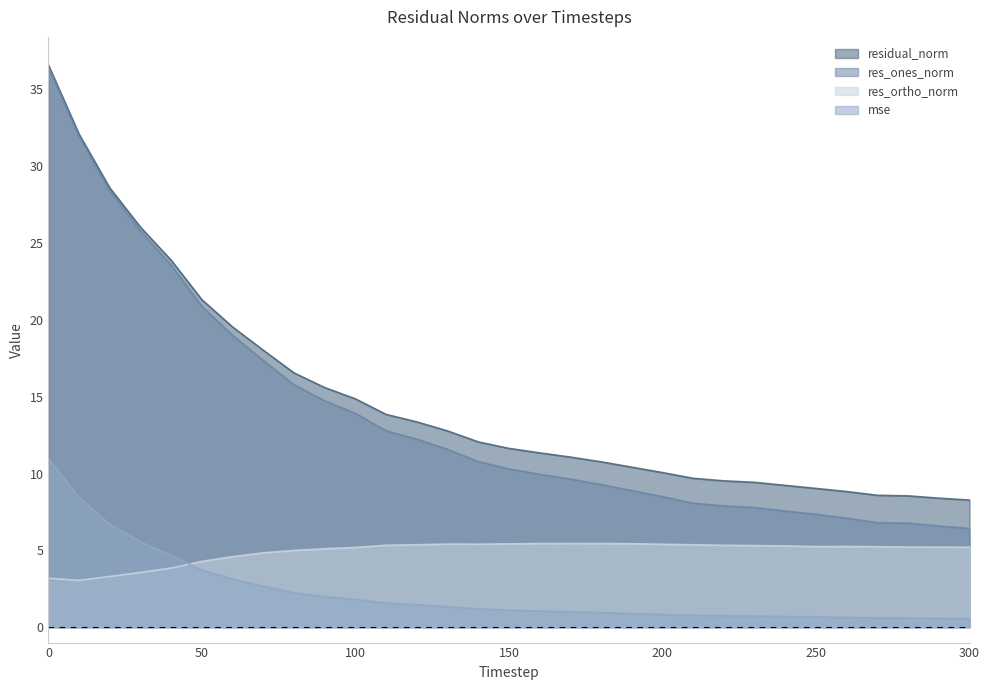

At how many categories does at least one series exceed 5?

31